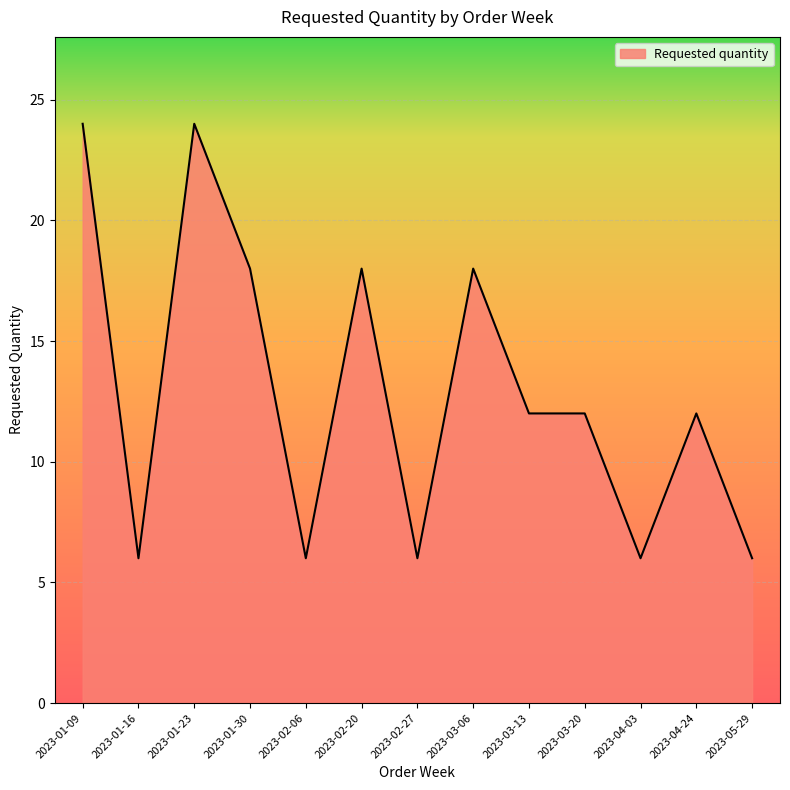

What is the maximum value shown in the chart?

24